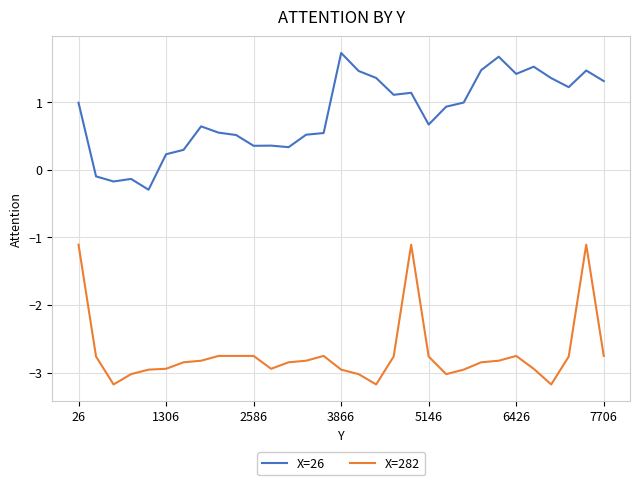

True or false: X=26 and X=282 cross at least once.

False